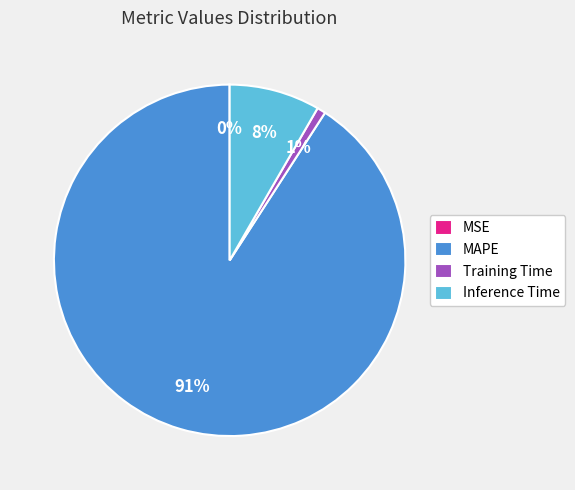

Which slice is the largest?

MAPE